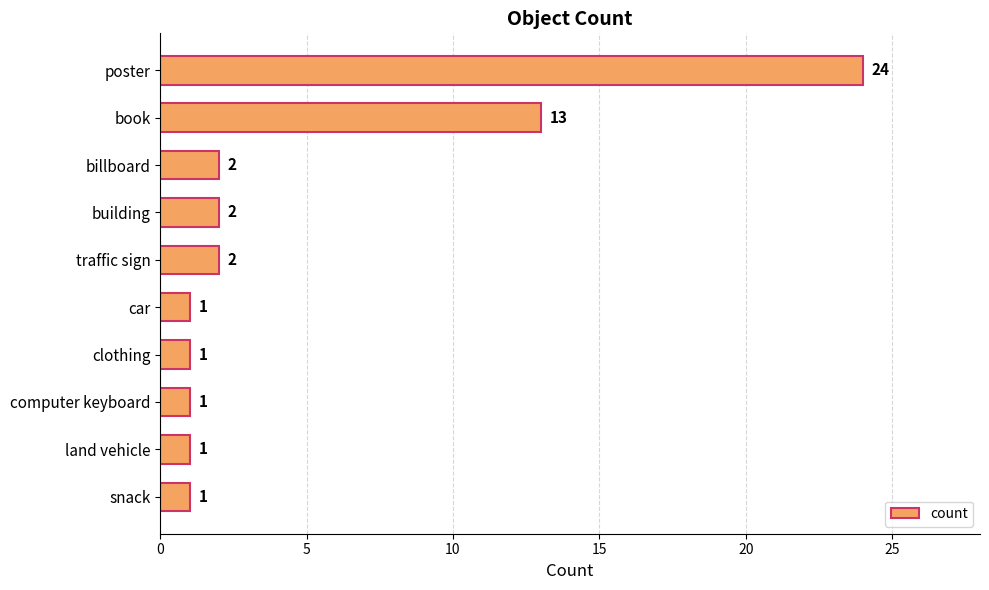

How many distinct data groups are displayed?

1